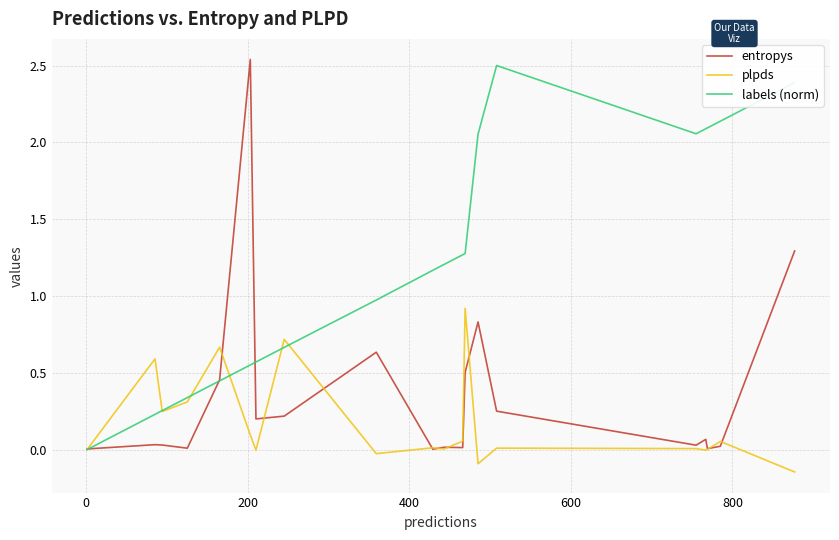

Rank the series by their average value, from highest to lowest.

labels (norm), entropys, plpds